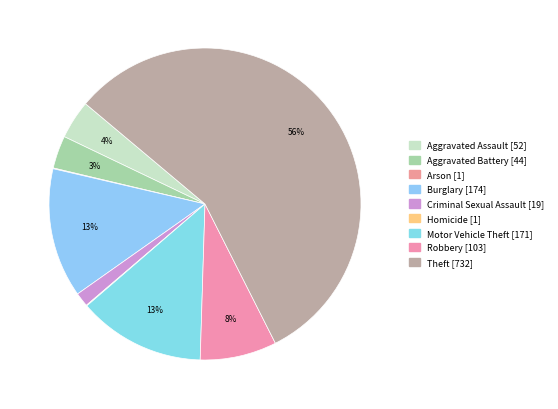

What is the change in value from Aggravated Assault to Burglary?

+122